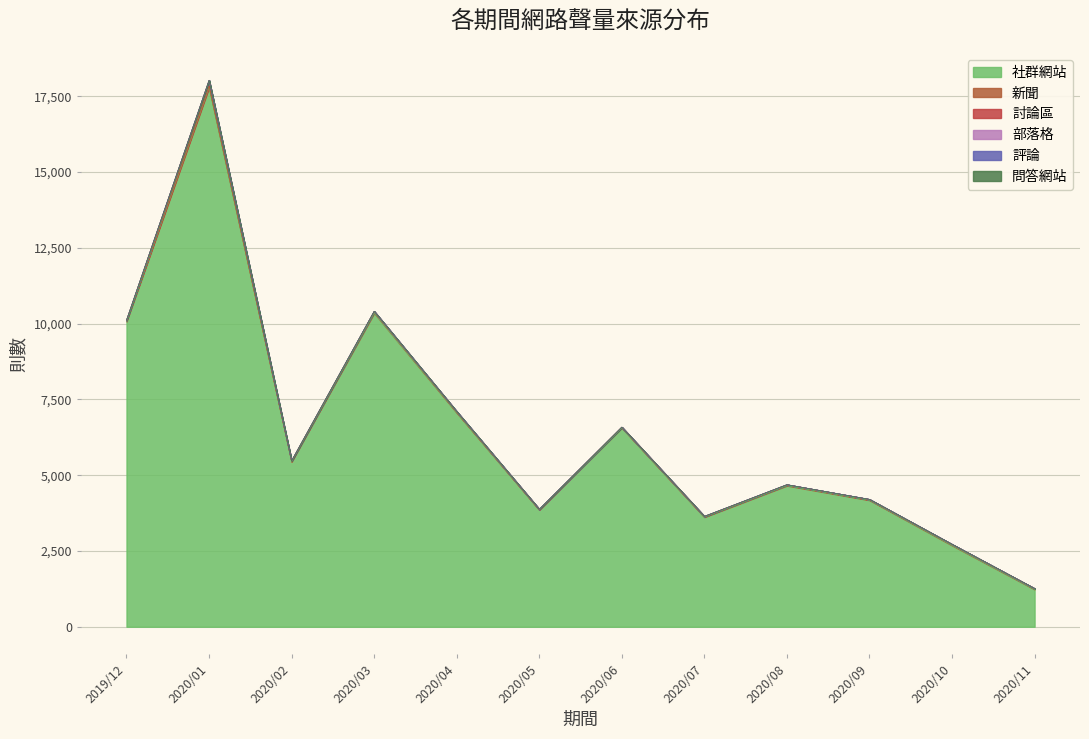

True or false: 部落格 and 評論 cross at least once.

False